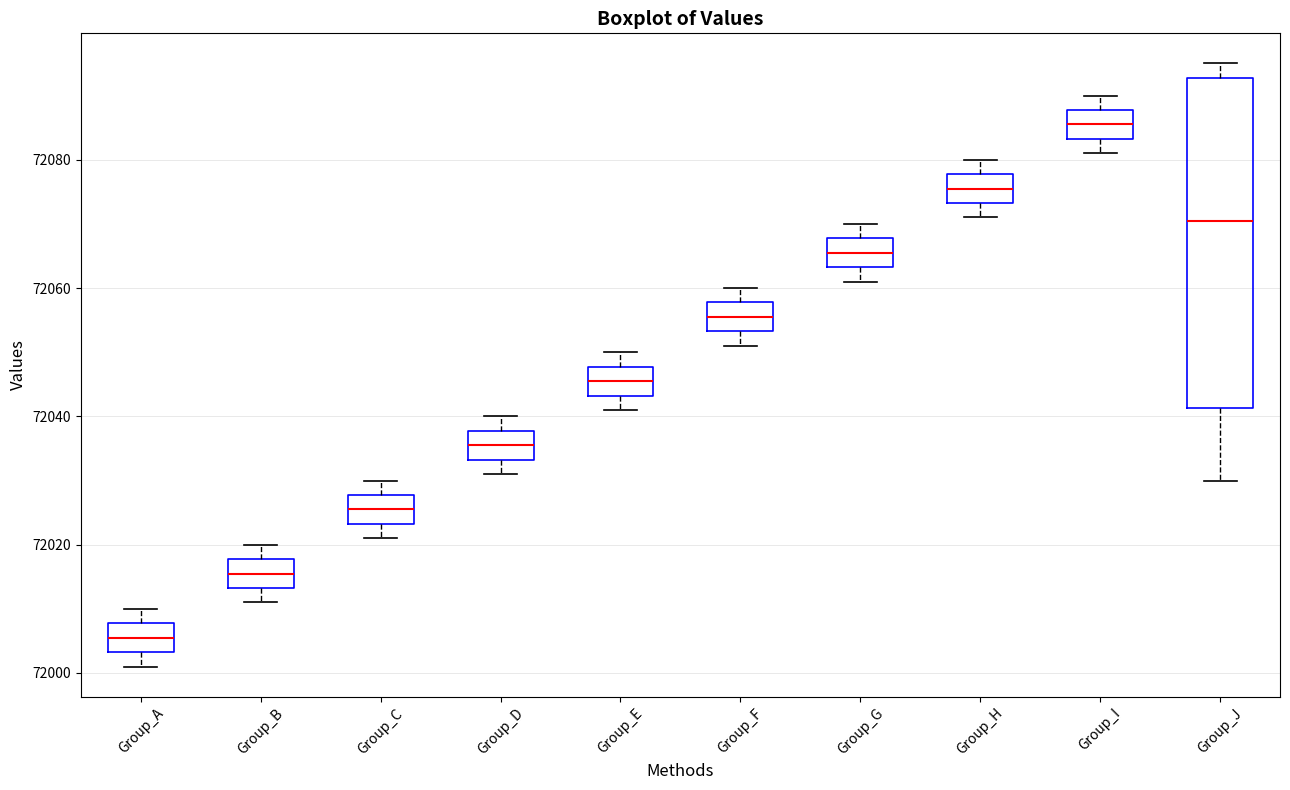

Reading left to right, transcribe this box plot: for each box, give where its median line is, the range the box spans, and where its two whiskers end, as read against the y-axis. The values are not printed on the chart, so give them approximately, as read against the axis.

Group_A: median 72006, box 72004 to 72008, whiskers 72002 to 72010
Group_B: median 72016, box 72014 to 72018, whiskers 72012 to 72020
Group_C: median 72026, box 72024 to 72028, whiskers 72022 to 72030
Group_D: median 72036, box 72034 to 72038, whiskers 72032 to 72040
Group_E: median 72046, box 72044 to 72048, whiskers 72042 to 72050
Group_F: median 72056, box 72054 to 72058, whiskers 72052 to 72060
Group_G: median 72066, box 72064 to 72068, whiskers 72062 to 72070
Group_H: median 72076, box 72074 to 72078, whiskers 72072 to 72080
Group_I: median 72086, box 72084 to 72088, whiskers 72082 to 72090
Group_J: median 72070, box 72042 to 72092, whiskers 72030 to 72096